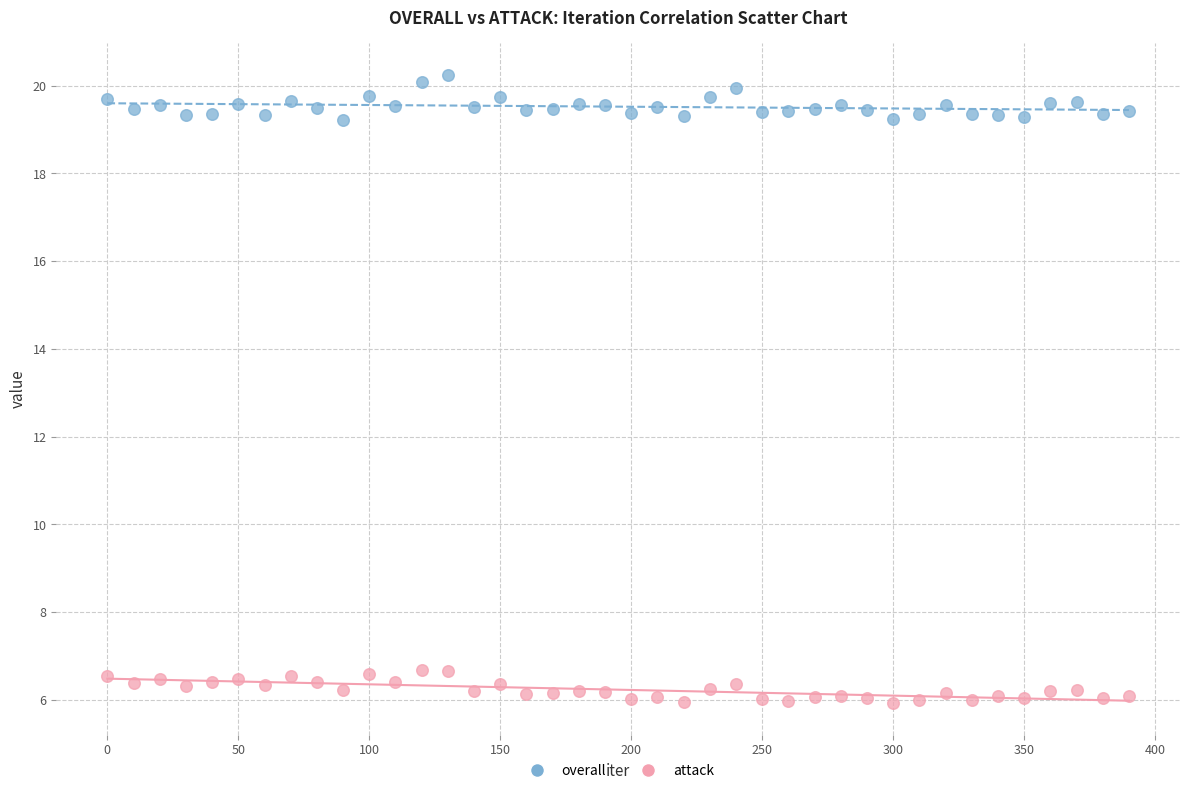

What is the X range (max minus min) for the scatter plot?

390.0